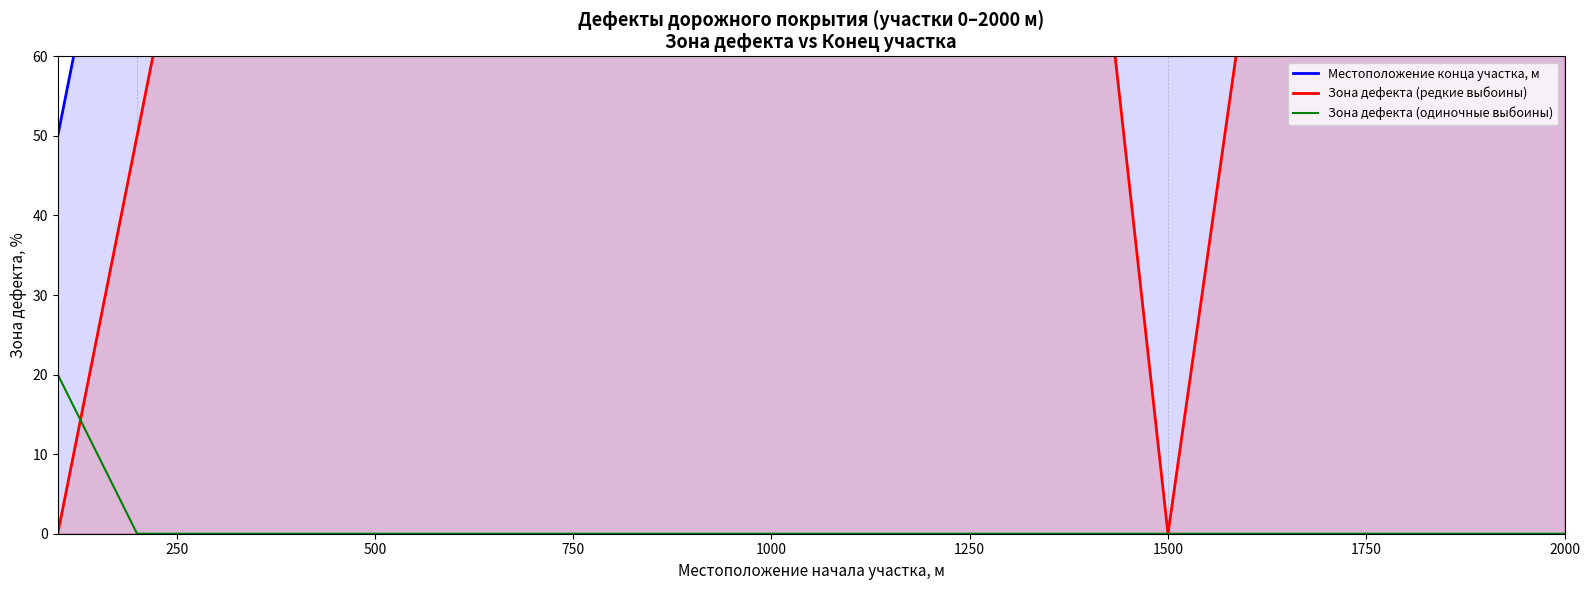

The value of Зона дефекта (одиночные выбоины) at 500 is 11. True or false?

False